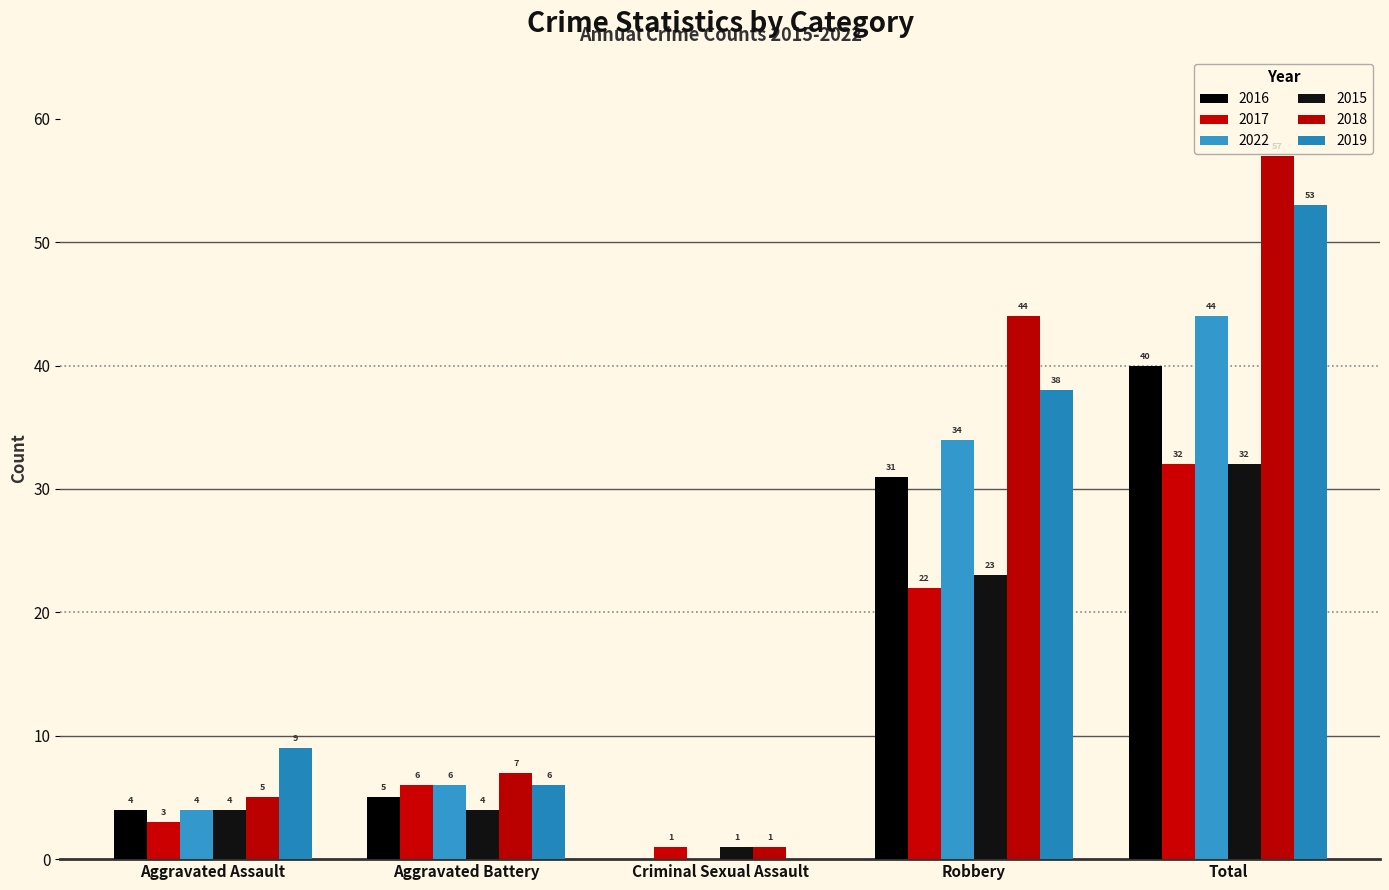

At which label does 2018 first exceed 7?

Robbery